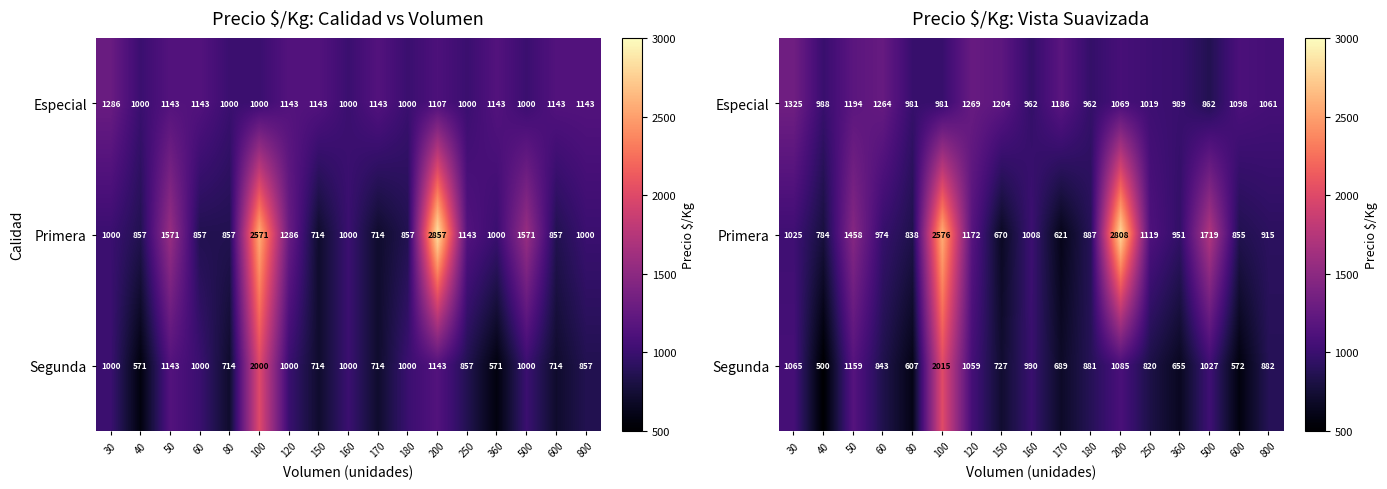

Is it true that Segunda equals 1517.7 at 50?

False